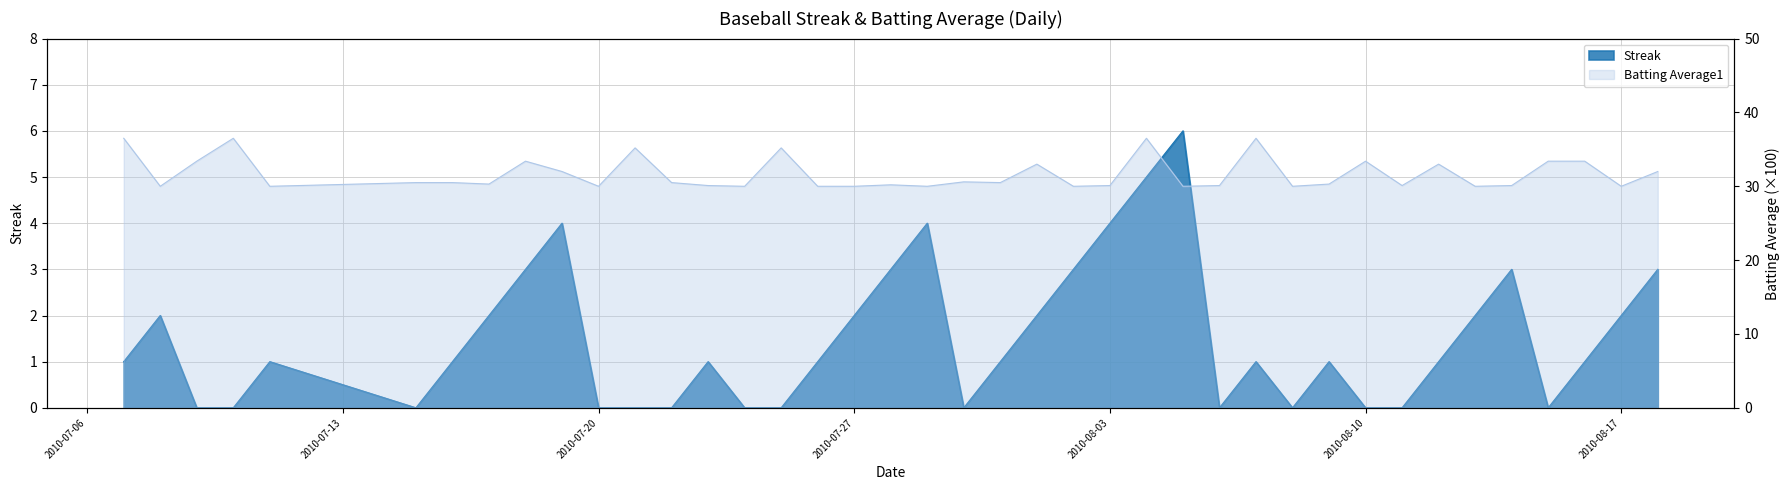

Is it true that Streak equals 0.0 at 2010-07-25?

True